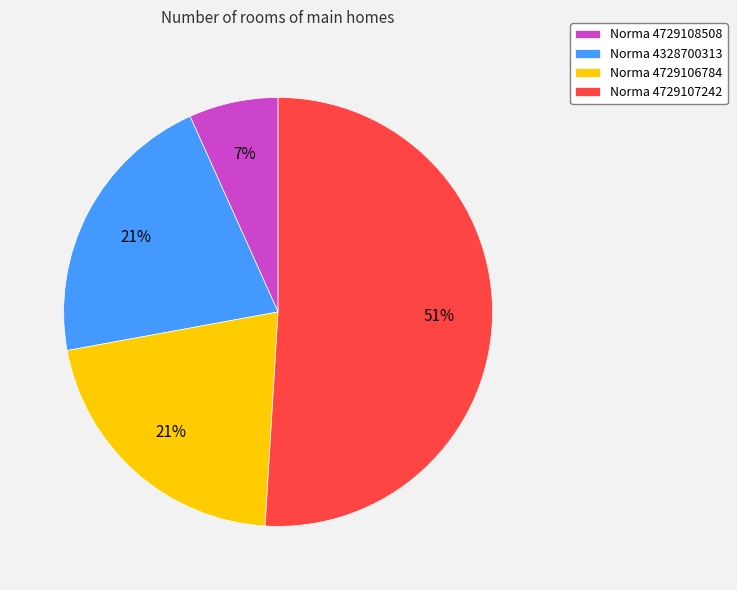

Does any single category account for the majority?

Yes